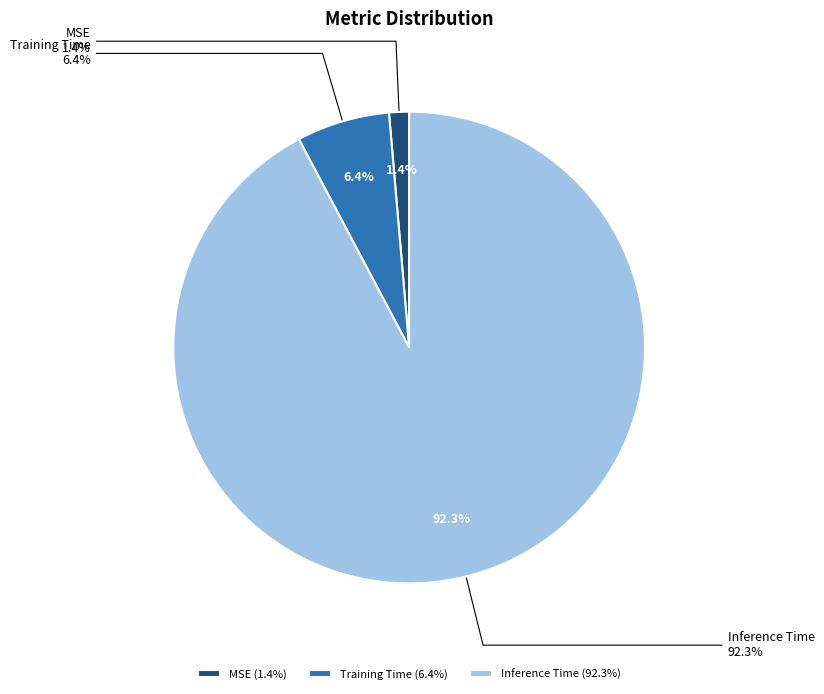

Which slice is the largest?

Inference Time